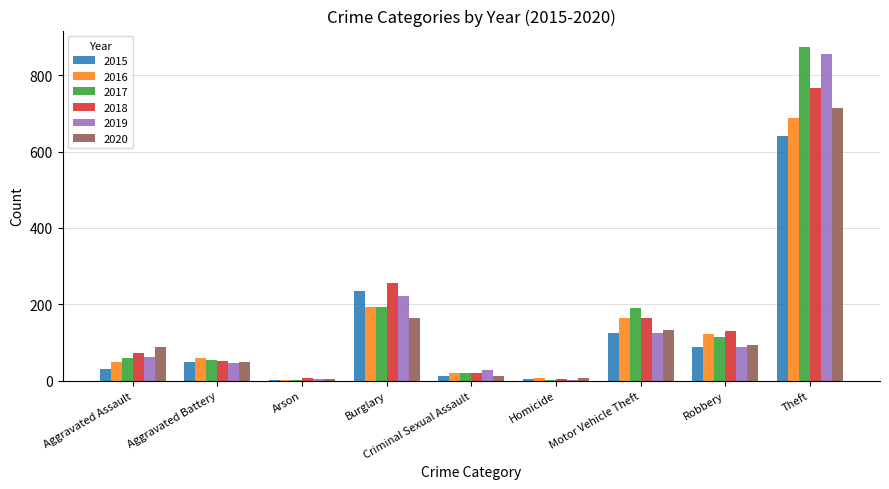

Where is 2019 nearest to the value 429?

Burglary